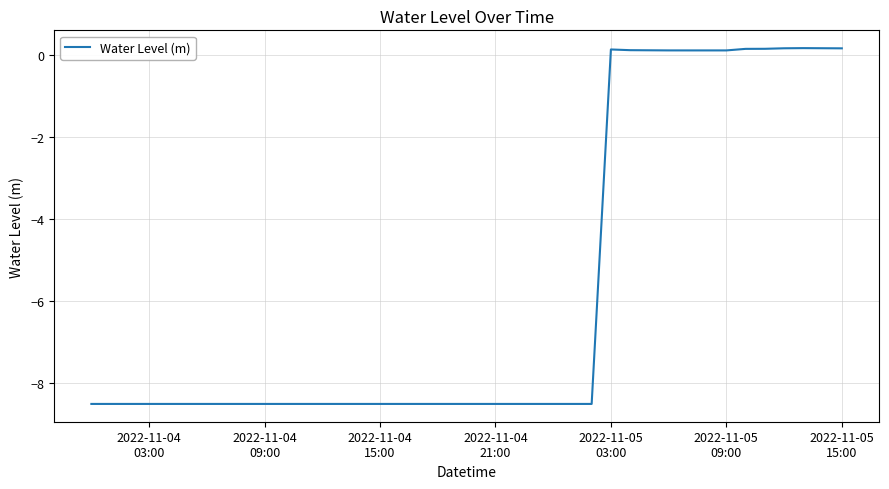

What is the minimum value shown in the chart?

-8.5